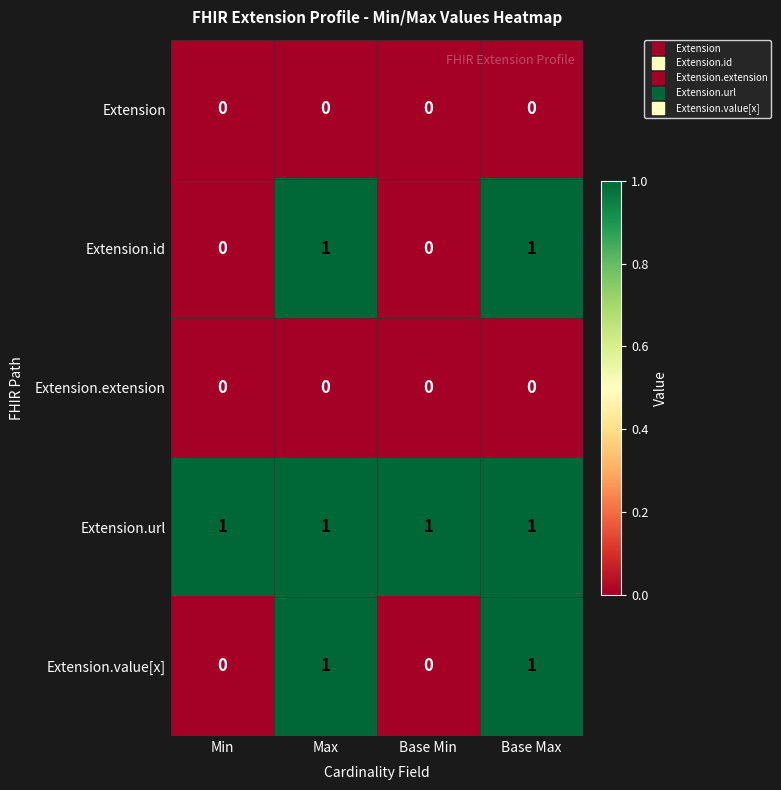

True or false: Extension.value[x] has a value of 1 at Max.

True